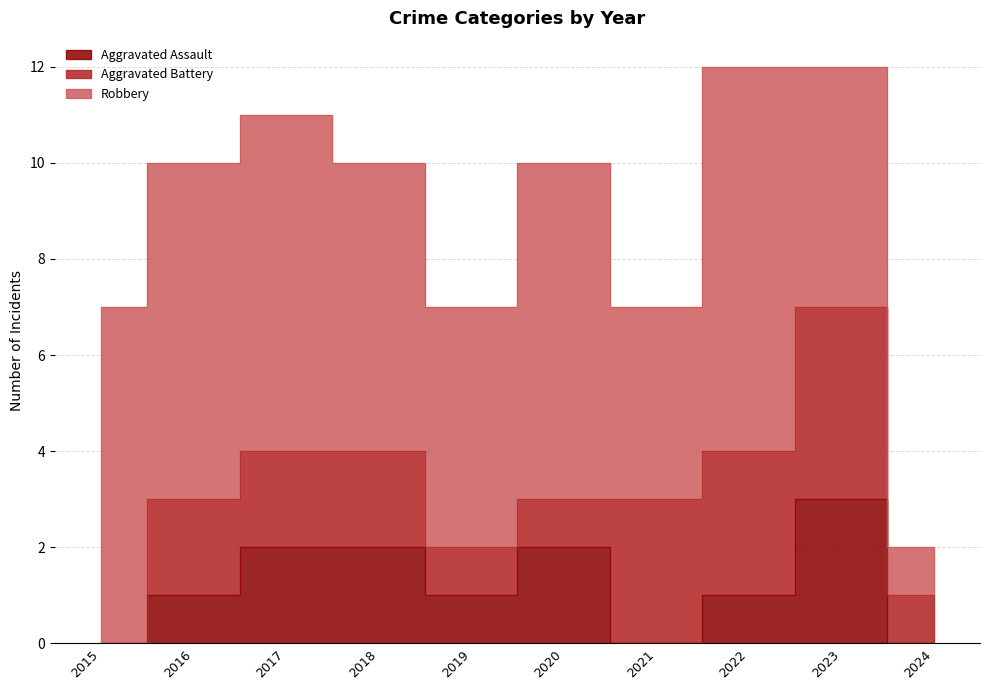

Does the chart have visible grid lines?

Yes